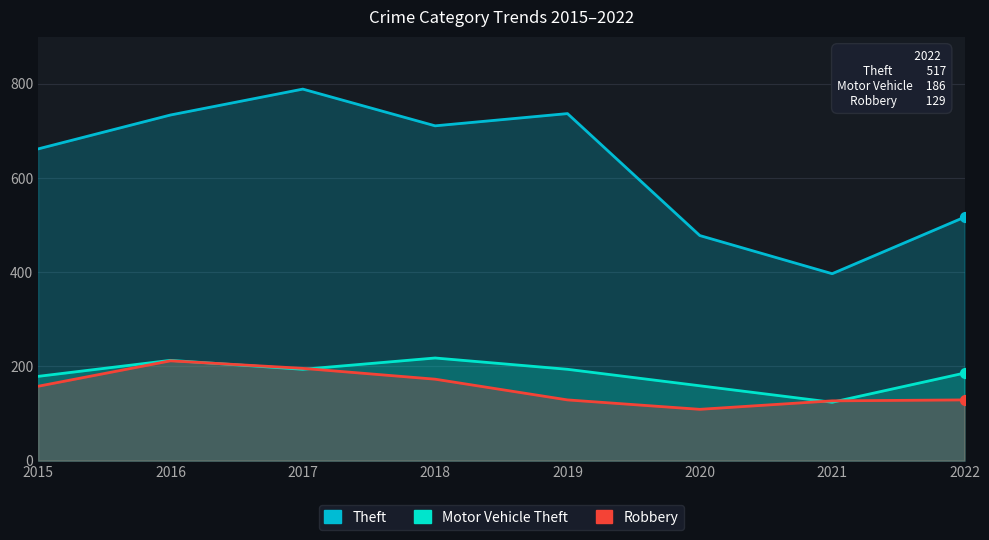

Which series has the largest Y range (max minus min)?

Theft